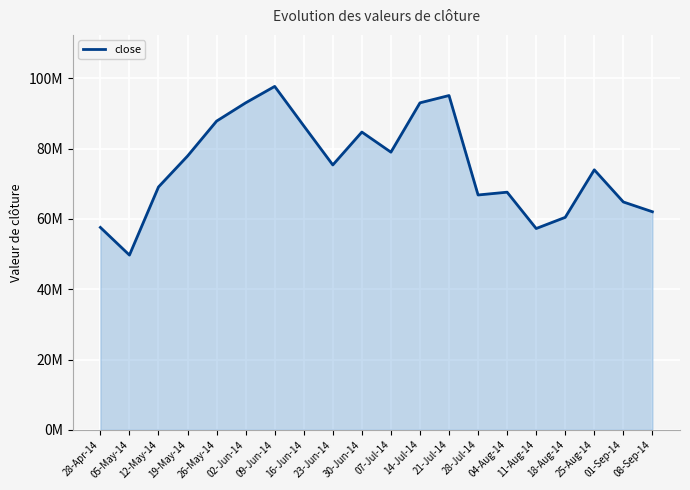

List the labels in order of value, smallest first.

05-May-14, 11-Aug-14, 28-Apr-14, 18-Aug-14, 08-Sep-14, 01-Sep-14, 28-Jul-14, 04-Aug-14, 12-May-14, 25-Aug-14, 23-Jun-14, 19-May-14, 07-Jul-14, 30-Jun-14, 16-Jun-14, 26-May-14, 02-Jun-14, 14-Jul-14, 21-Jul-14, 09-Jun-14